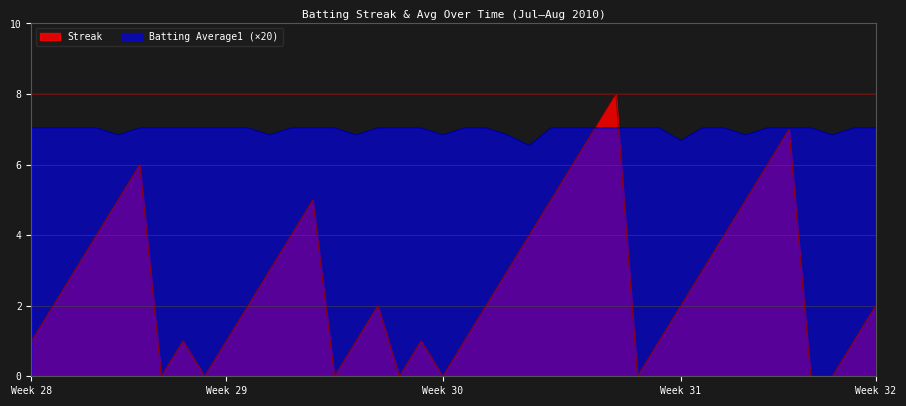

Rank the series by their average value, from highest to lowest.

Batting Average1 (×20), Streak